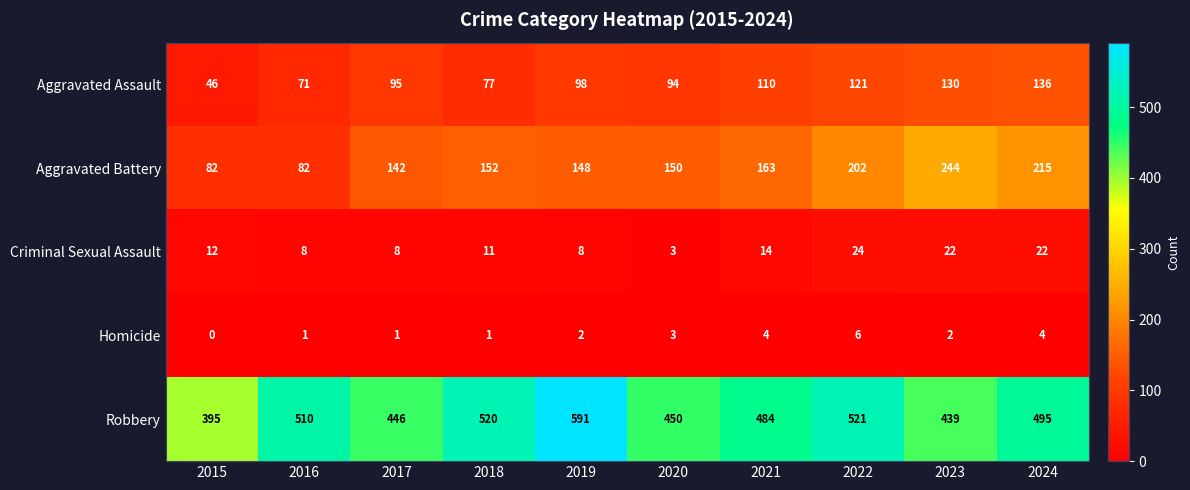

Between 2018 and 2024, which series saw the biggest shift?

Aggravated Battery